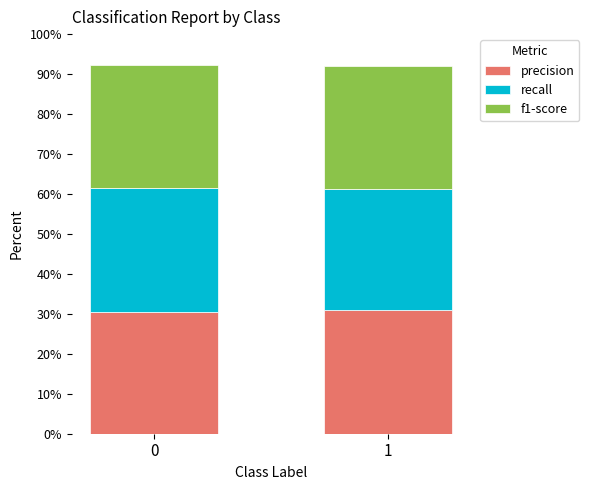

Are the bars grouped side by side (vs. stacked)?

No